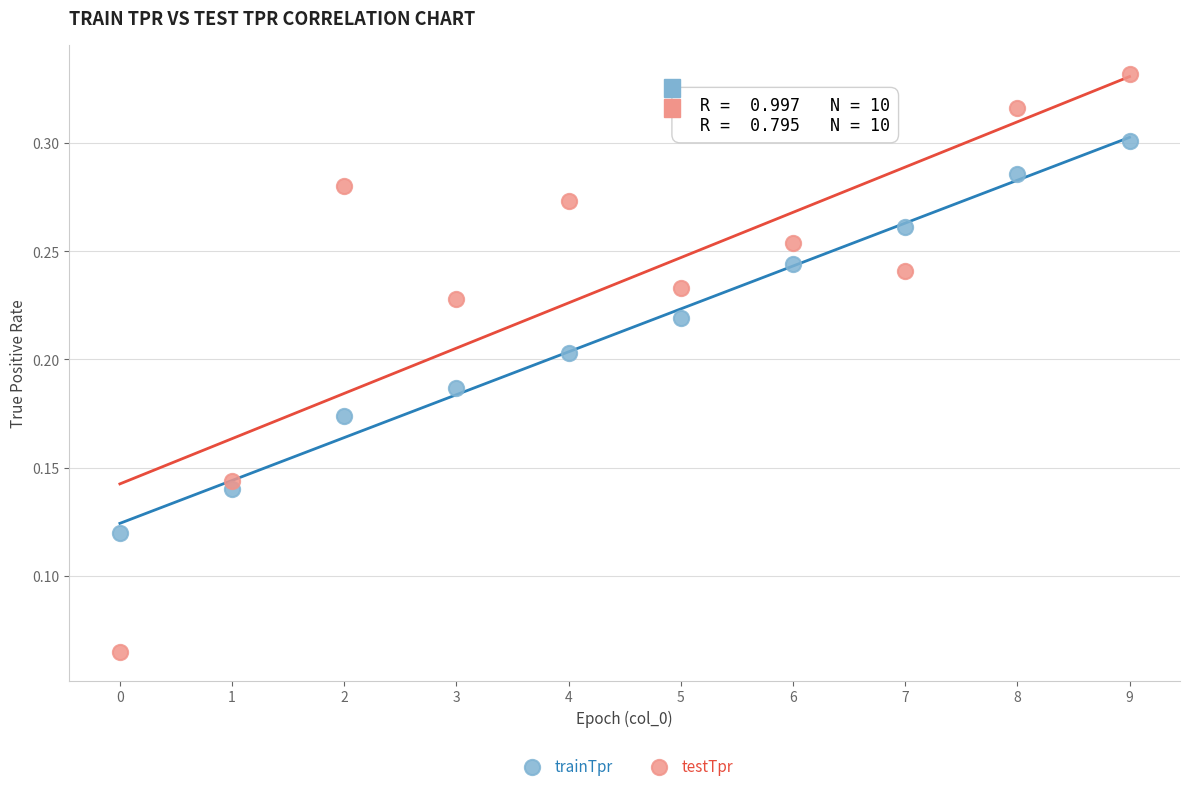

Which series has the widest spread of Y values?

testTpr